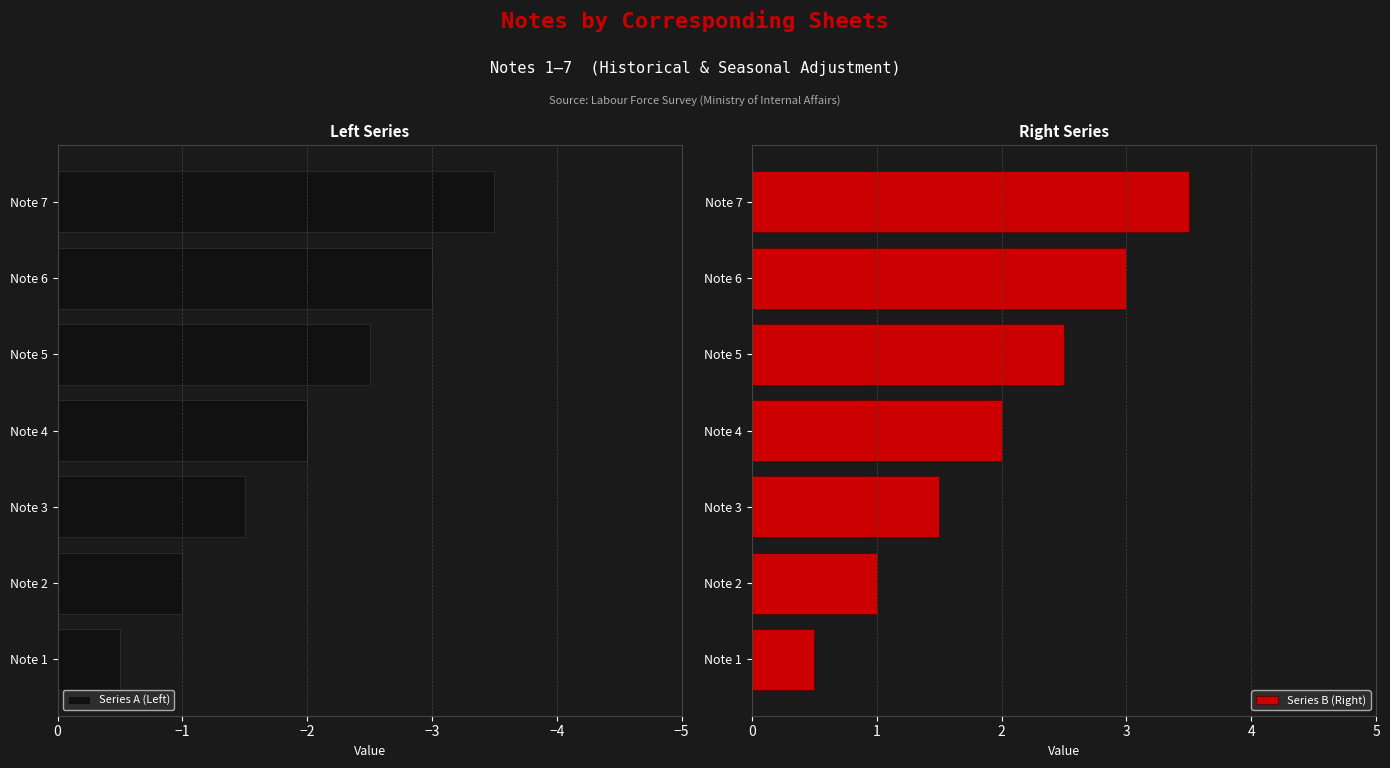

Reading left to right, transcribe all the data shown in this chart.

Series A (Left): -0.5	-1.0	-1.5	-2.0	-2.5	-3.0	-3.5
Series B (Right): 0.5	1.0	1.5	2.0	2.5	3.0	3.5